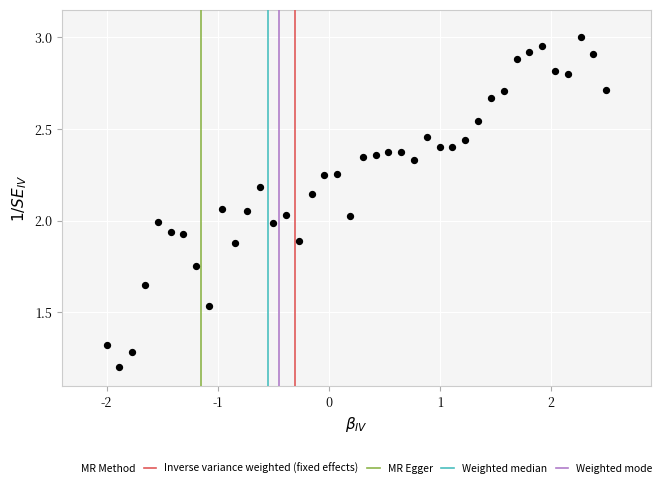

What is the range of X values (max minus min)?

4.5